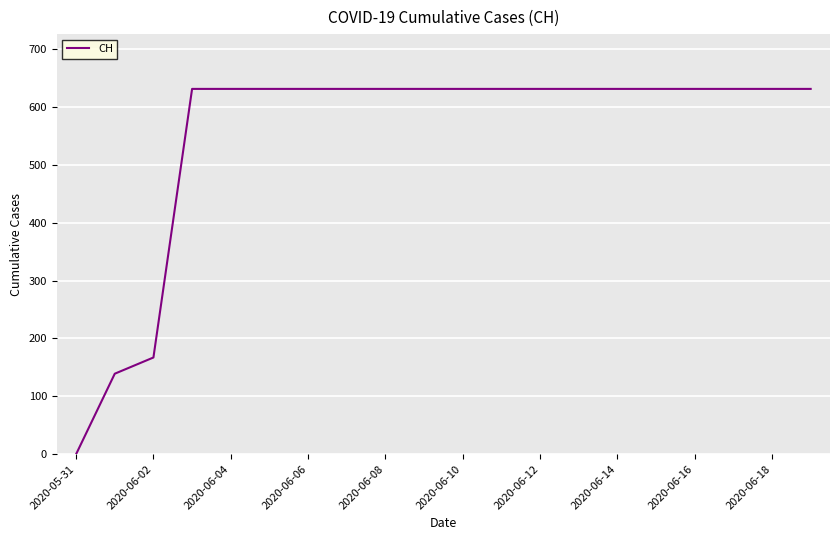

What is the maximum value shown in the chart?

631